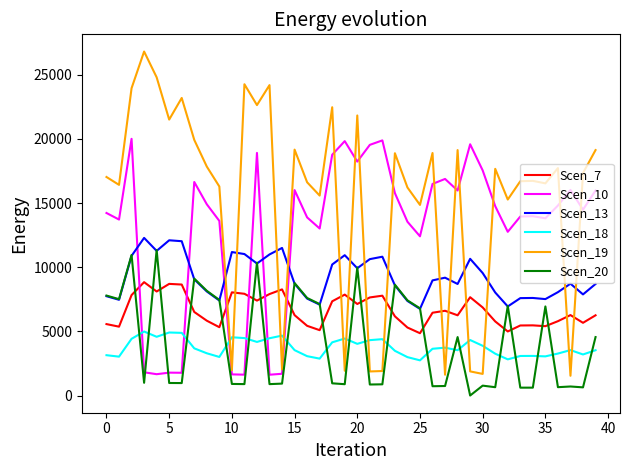

Which series has the largest total across all categories?

Scen_19